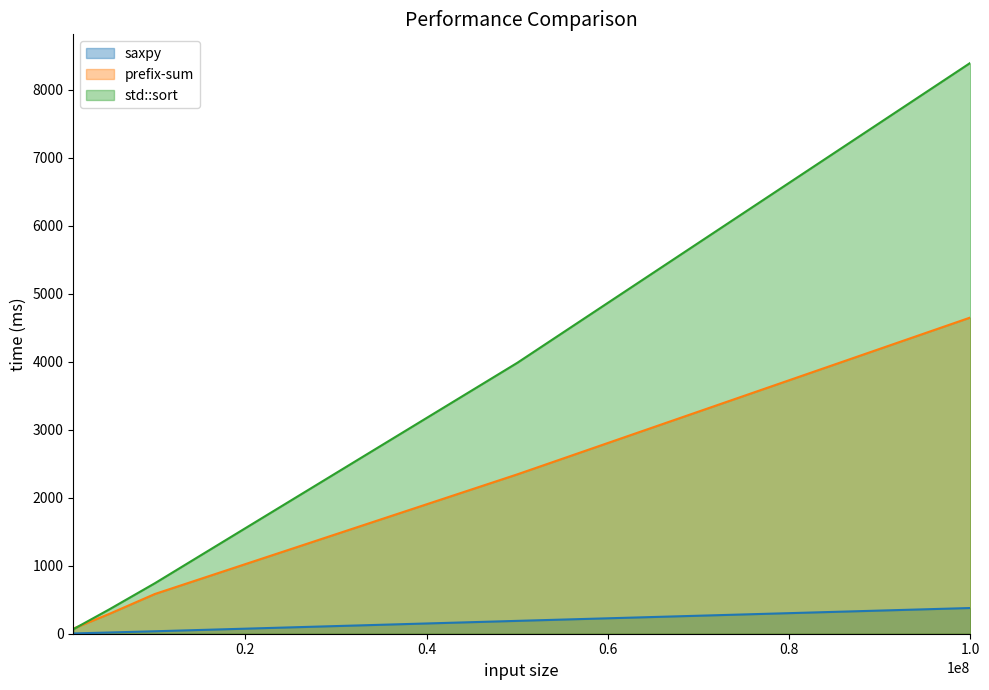

Which has a higher value, 10000000 or 1000000?

10000000